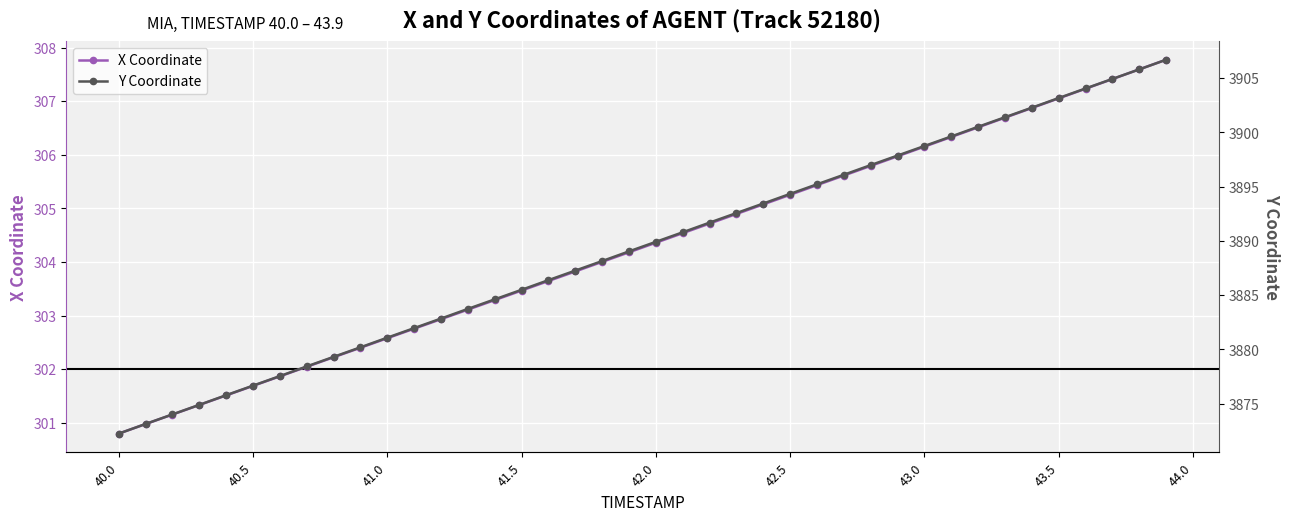

Which category has the lowest value in the X Coordinate series?

40.0